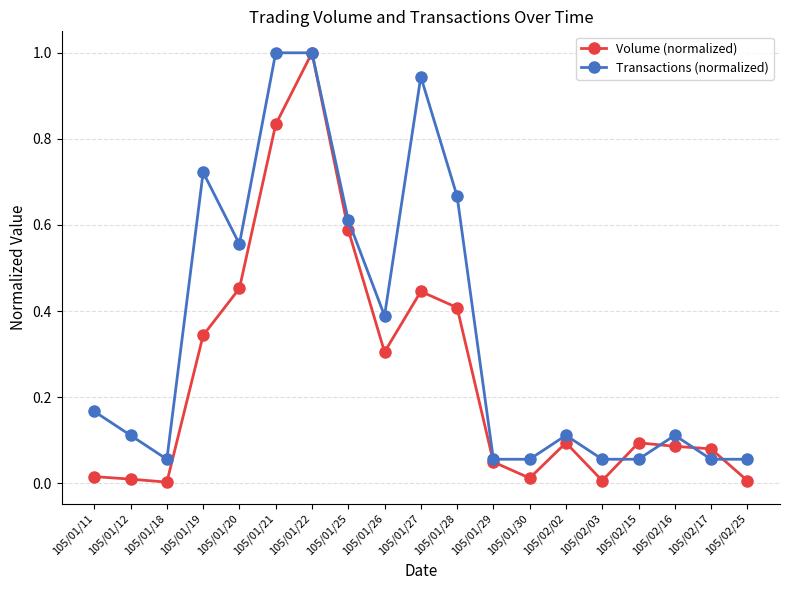

What is the sum of all Volume (normalized) values?

4.8